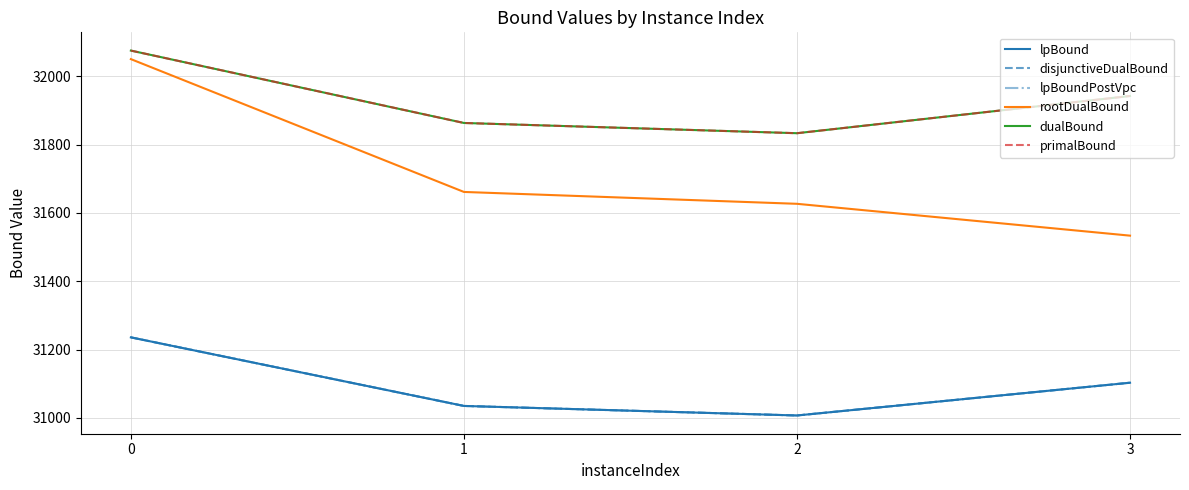

Is this an area chart (filled region under the line)?

No